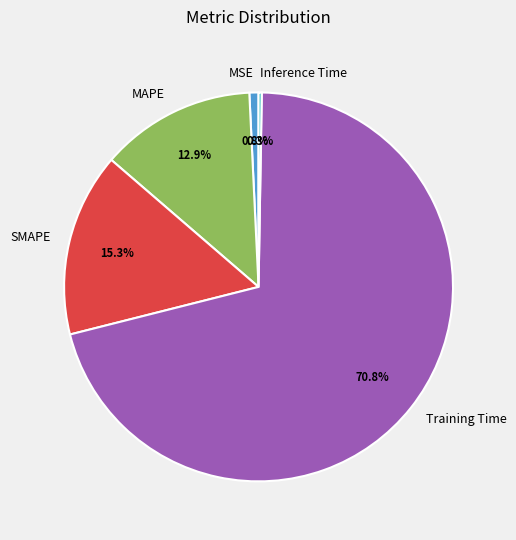

Is it true that MAPE is 13% of the pie?

True